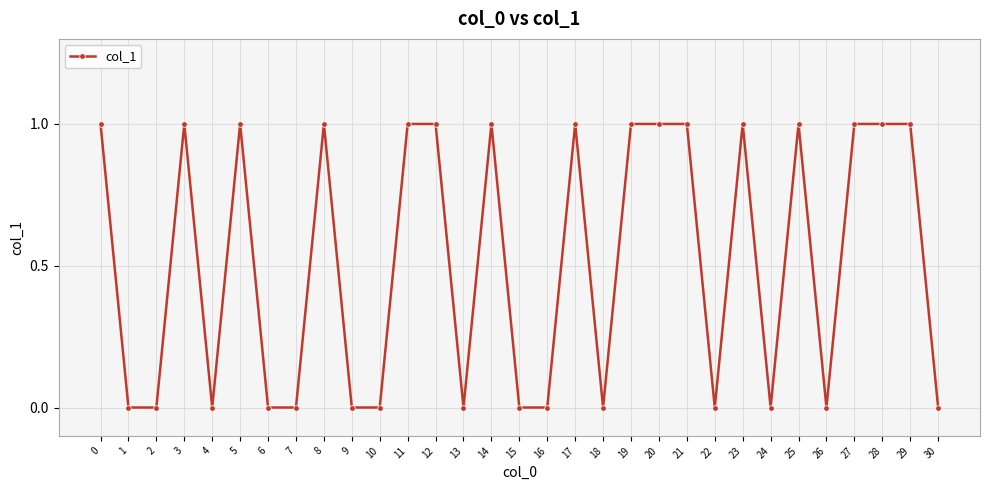

What is the difference between the second highest and second lowest values?

1